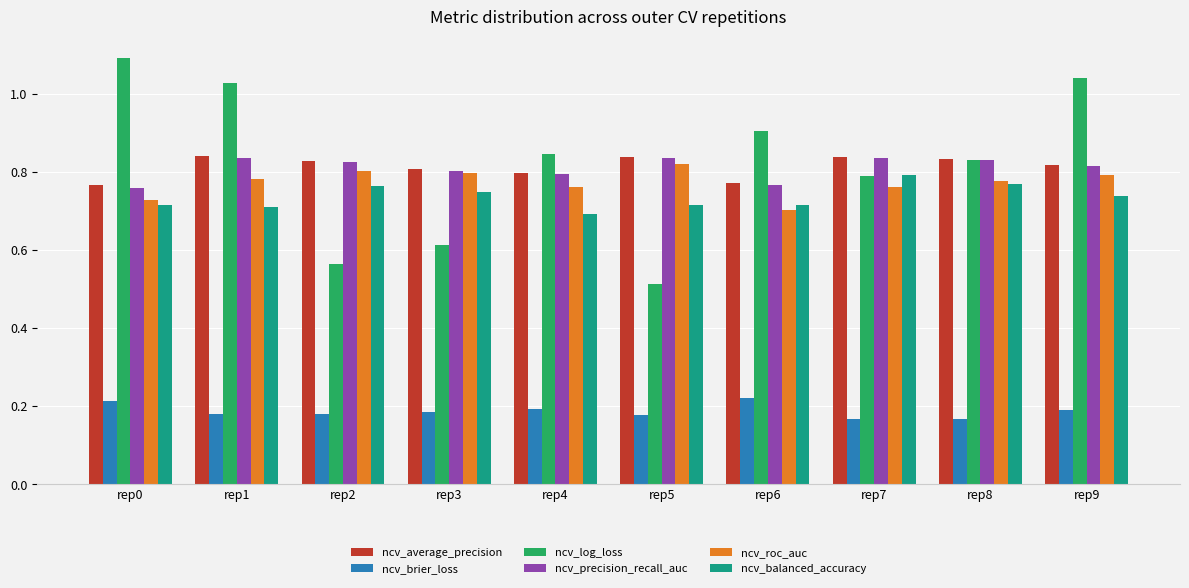

Which series has the largest range (max minus min)?

ncv_log_loss